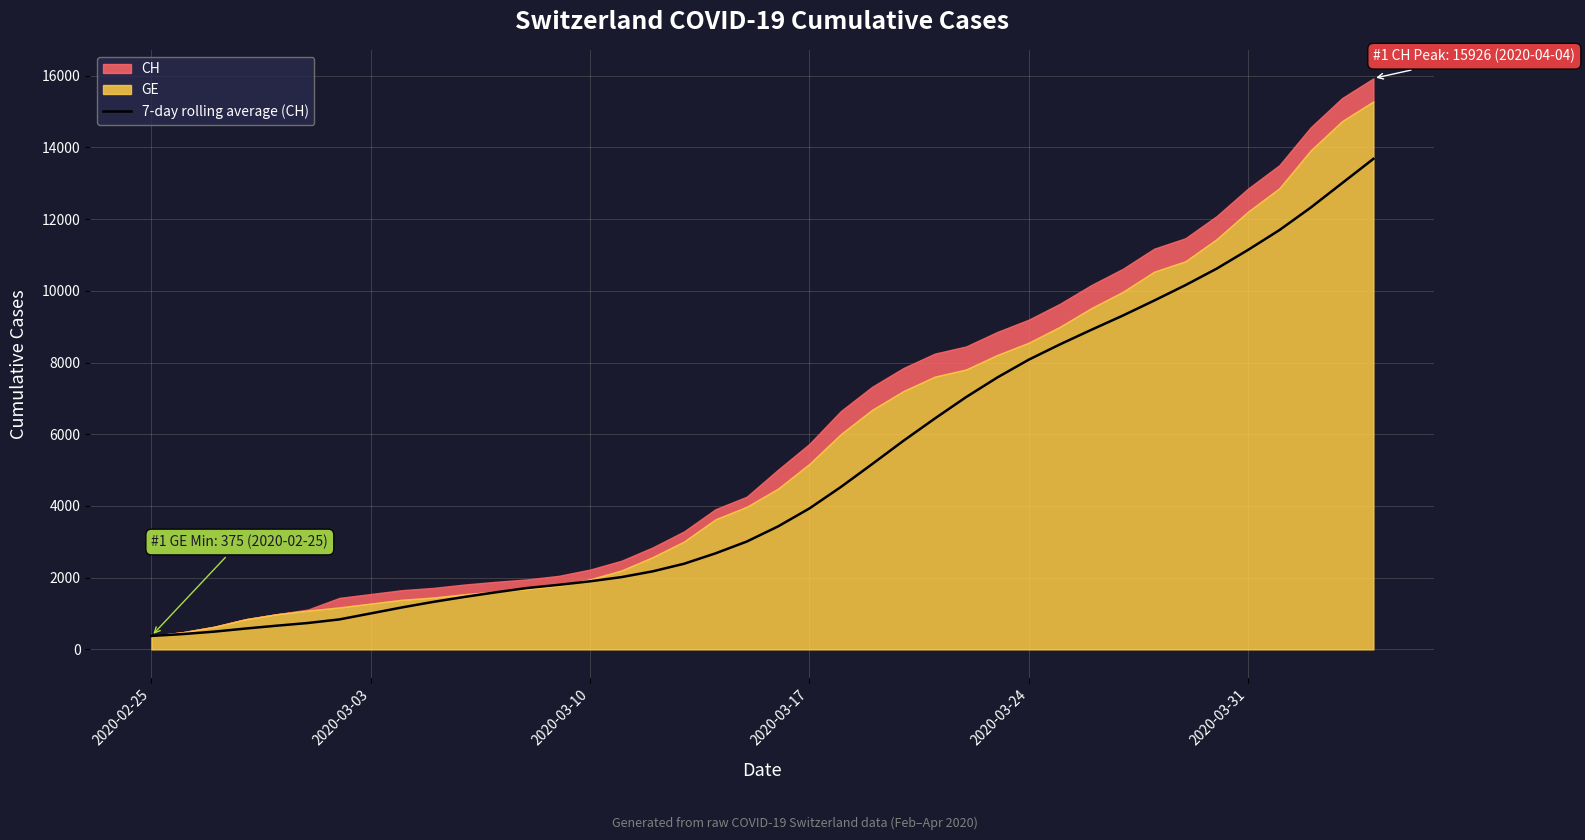

What is the highest value of the 7-day rolling average (CH) series?

13681.7